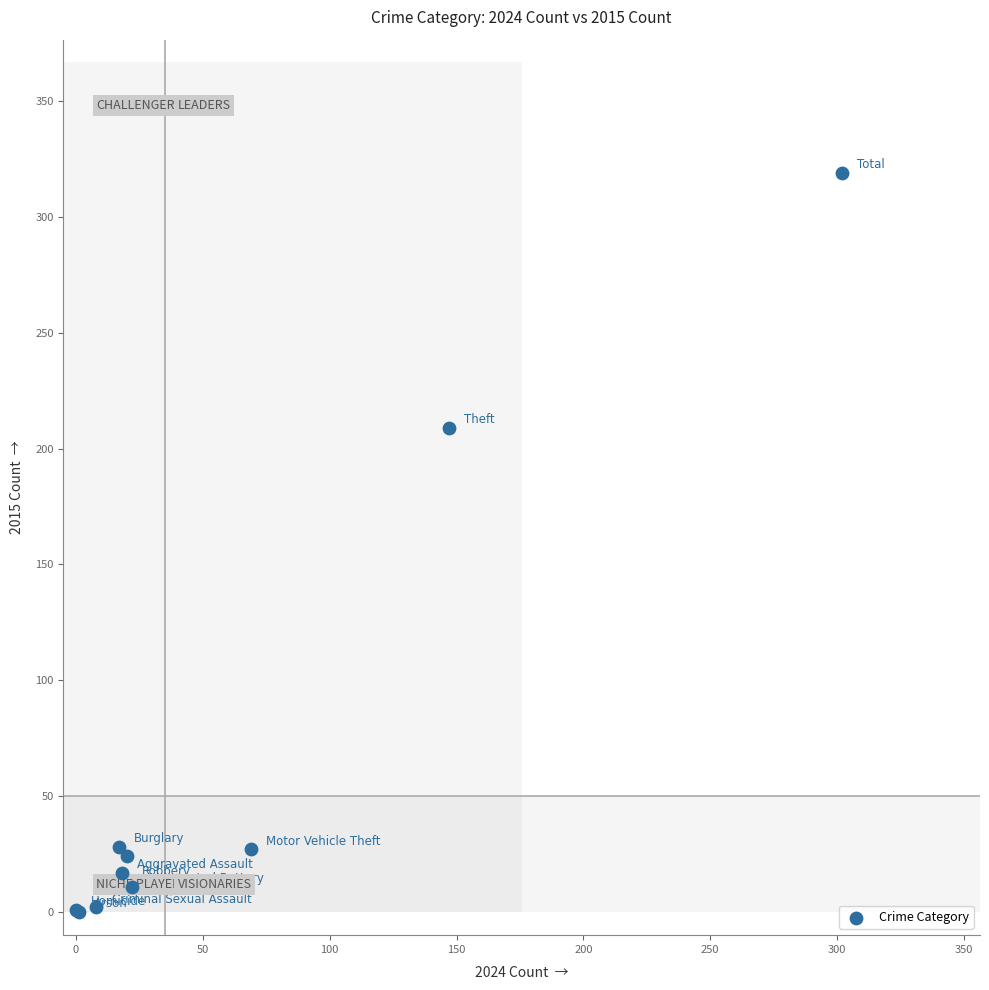

What Y value in the scatter plot is closest to 159?

209